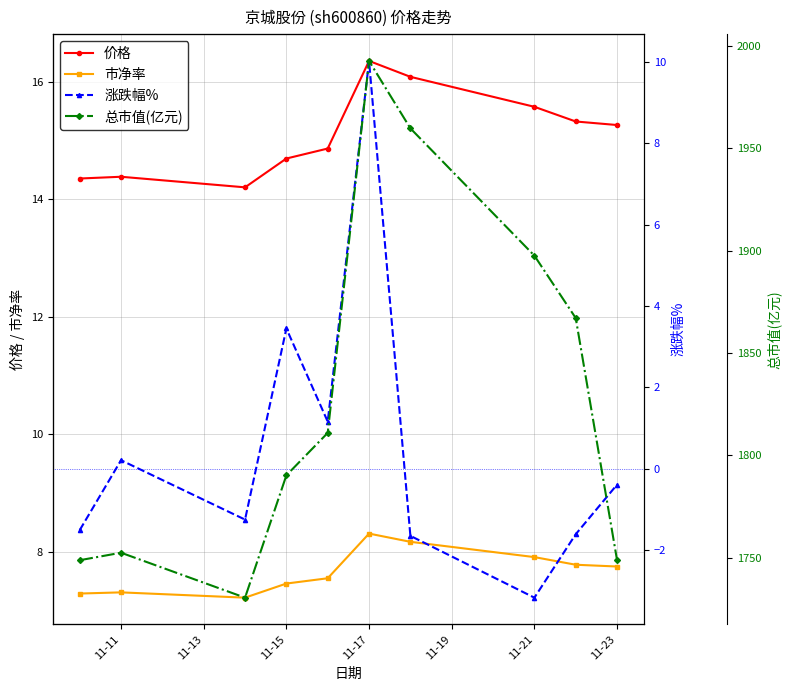

What is the minimum value for 市净率?

7.2